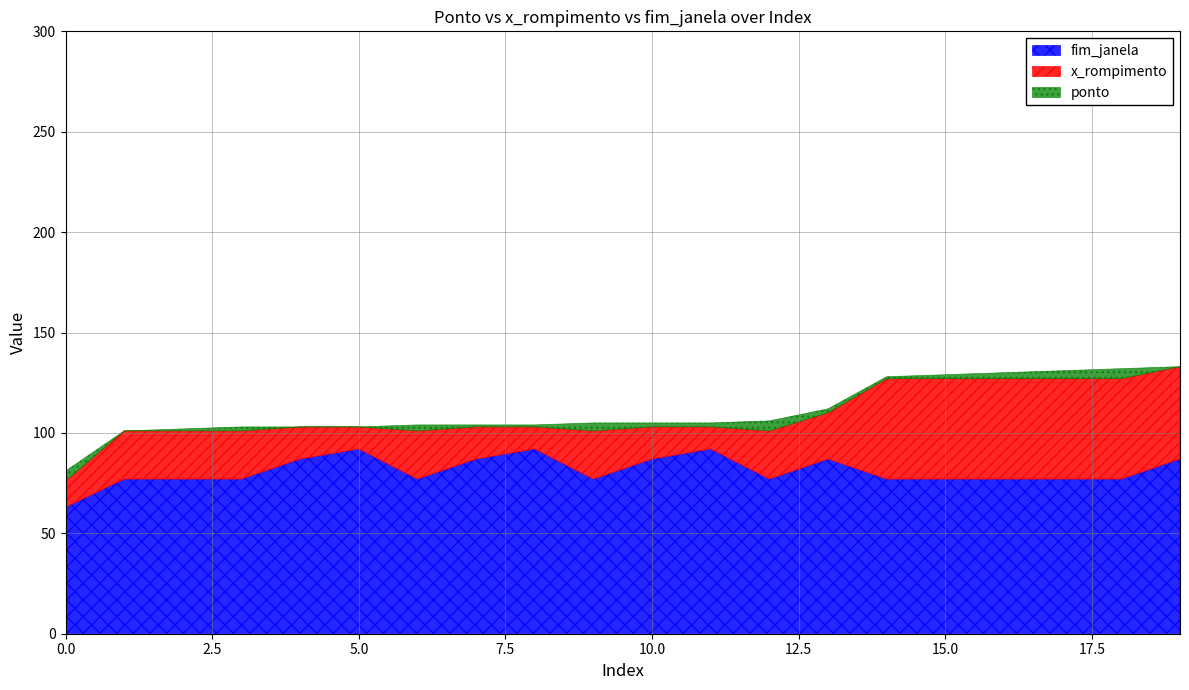

How many data points does each series have?

20